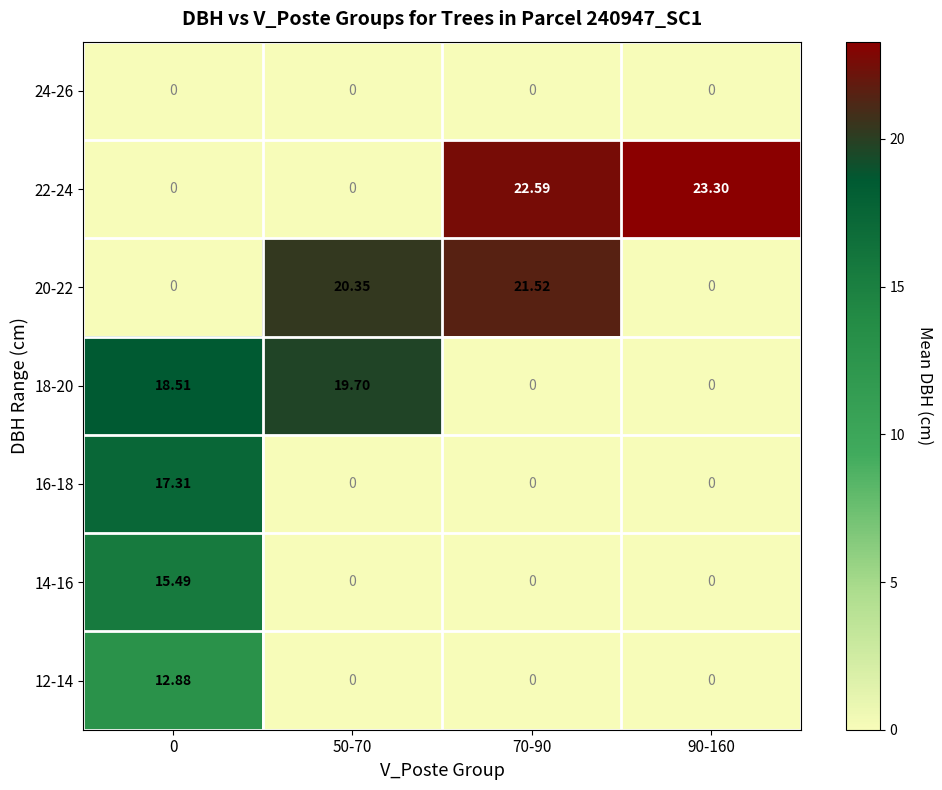

Is the value of 20-22 at 70-90 greater than the value of 12-14 at 70-90?

Yes